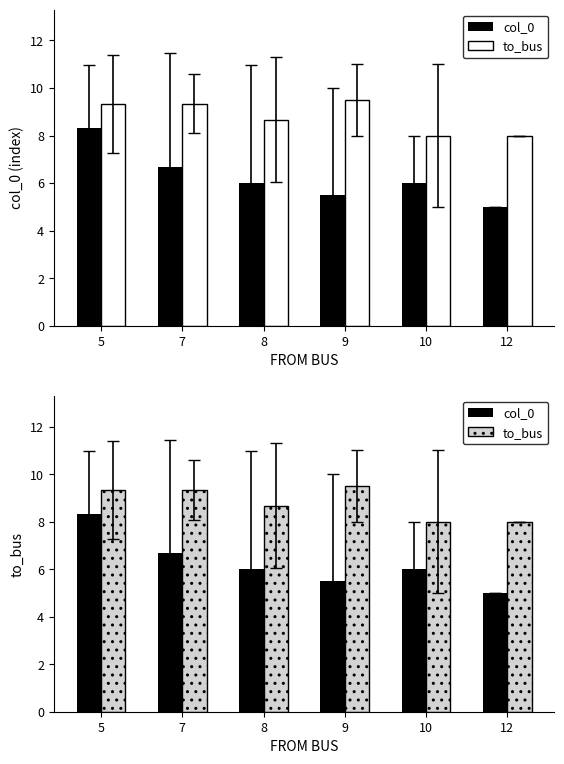

What are all the series names shown in the legend?

col_0, to_bus